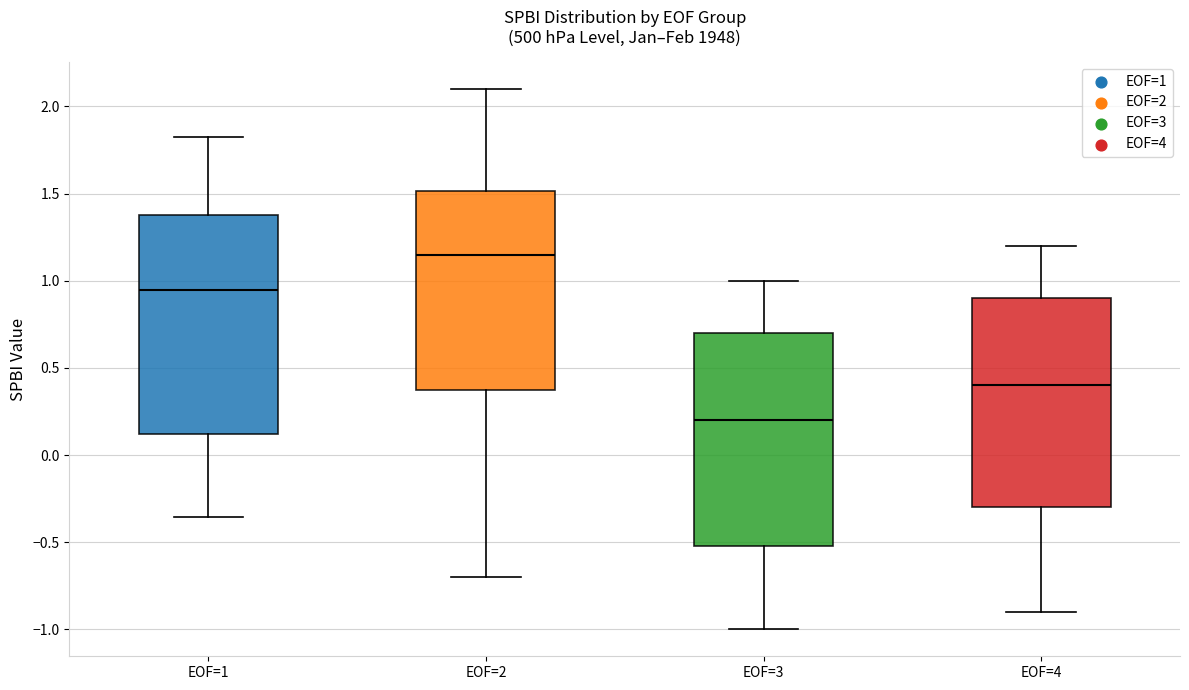

Reading left to right, read every box against the y-axis: the position of its median line, the range the box covers, and the ends of its whiskers. The values are not printed on the chart, so give them approximately, as read against the axis.

EOF=1: median 0.95, box 0.10 to 1.40, whiskers -0.35 to 1.80
EOF=2: median 1.15, box 0.40 to 1.50, whiskers -0.70 to 2.10
EOF=3: median 0.20, box -0.50 to 0.70, whiskers -1.00 to 1.00
EOF=4: median 0.40, box -0.30 to 0.90, whiskers -0.90 to 1.20